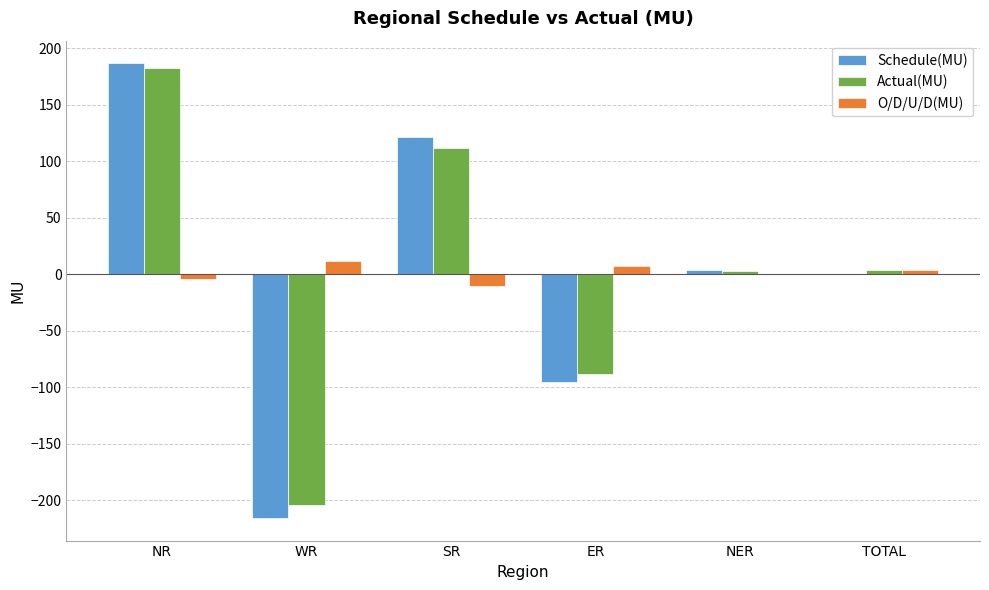

How many data points does each series have?

6